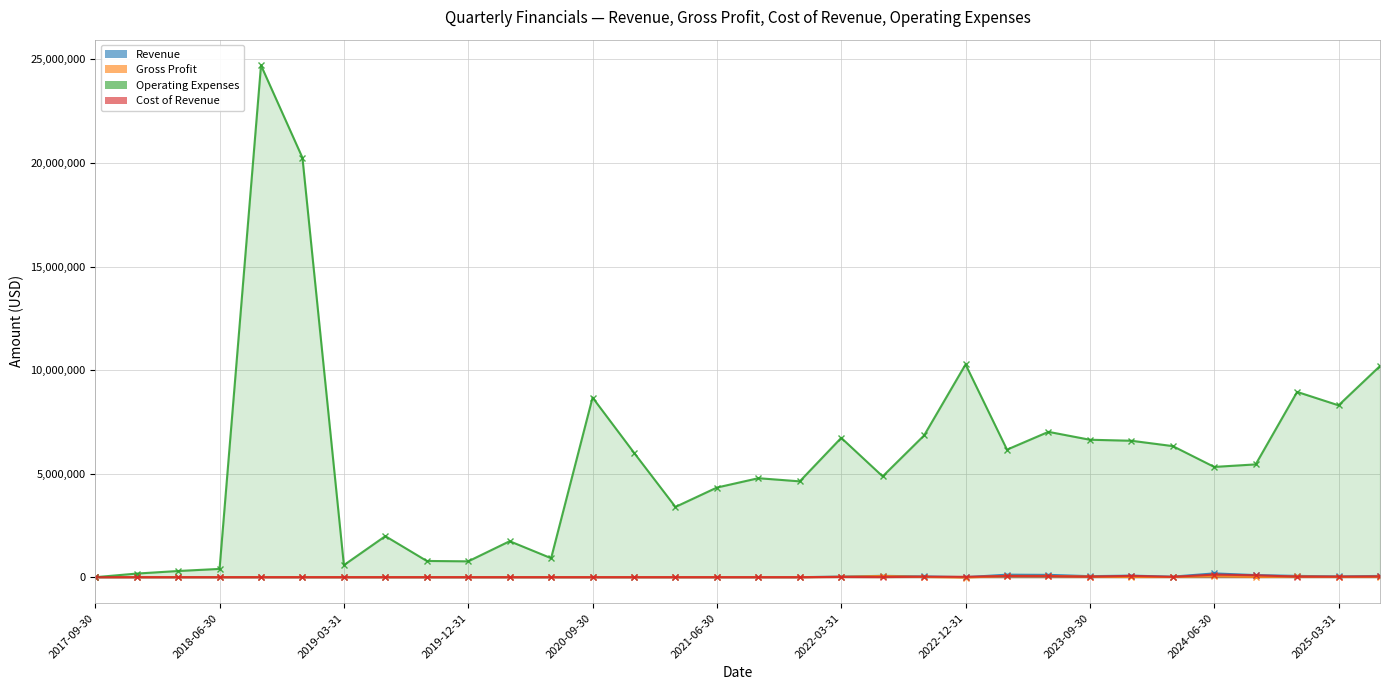

How many data points does each series have?

32